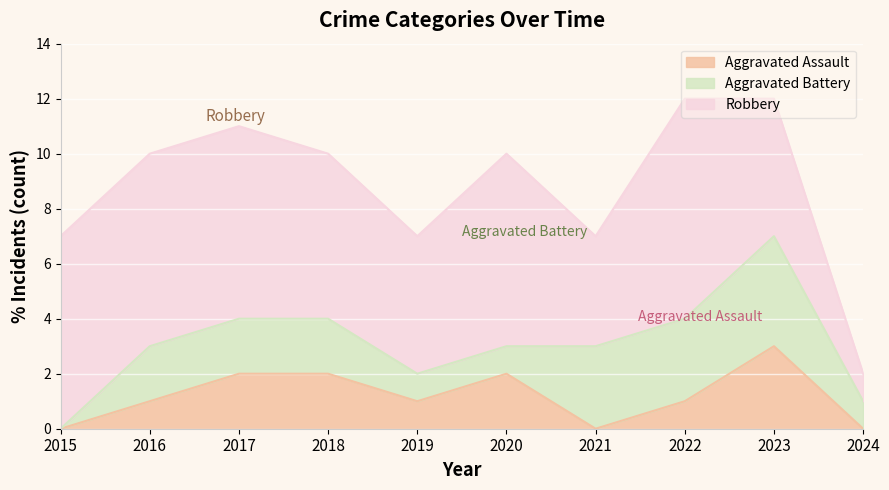

What is the sum of all Aggravated Battery values?

19